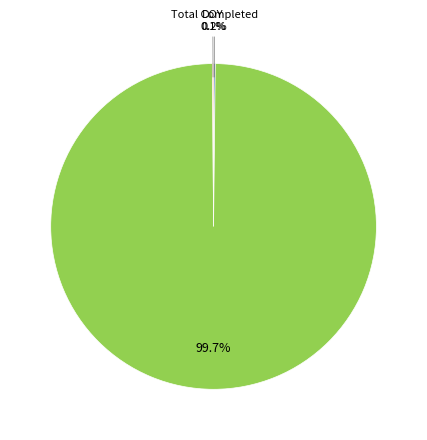

Is there a majority slice in this chart?

Yes